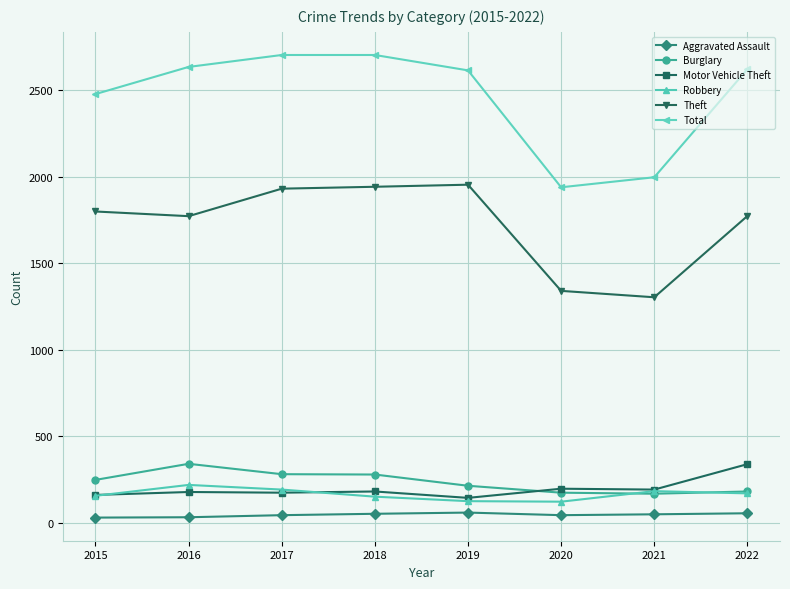

True or false: Total and Aggravated Assault cross at least once.

False